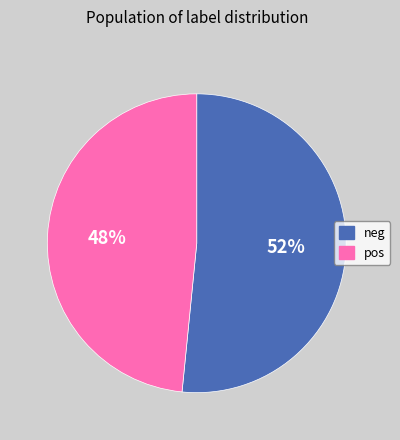

Is the sum of neg and pos greater than half?

Yes